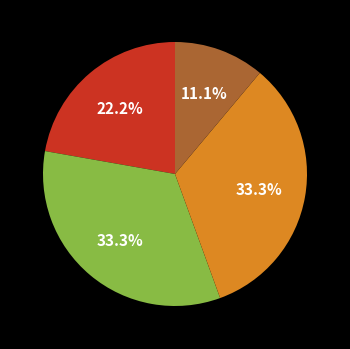

To the nearest percent, what is the difference between the largest and smallest slice percentages?

22%